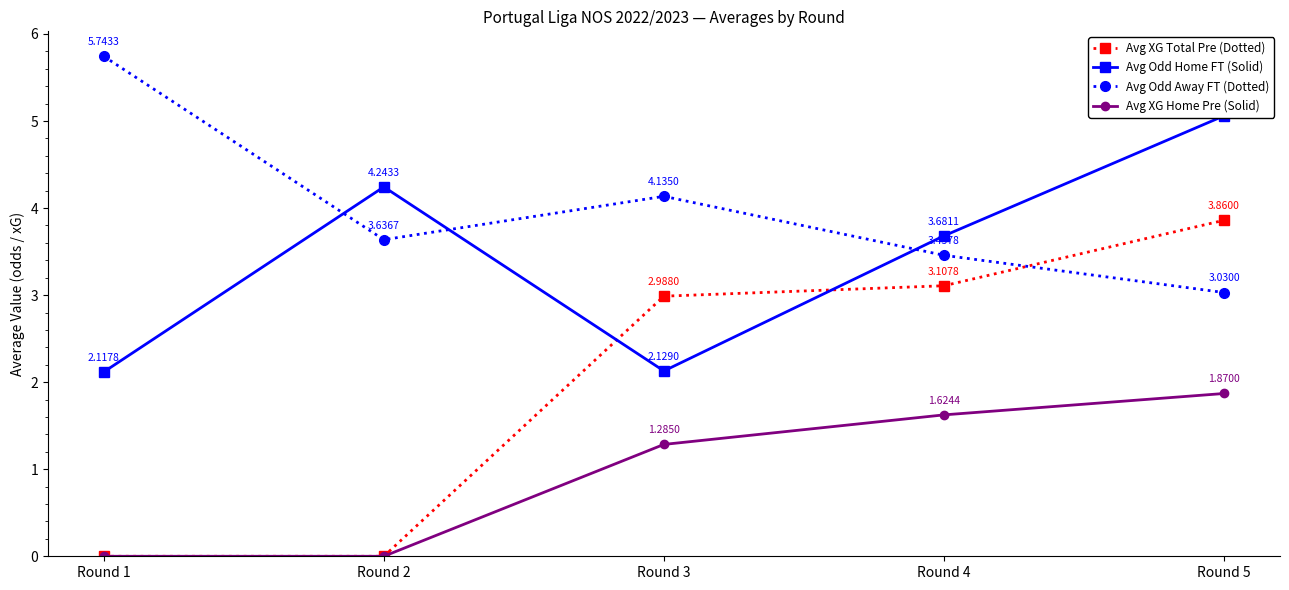

How many distinct data groups are displayed?

4